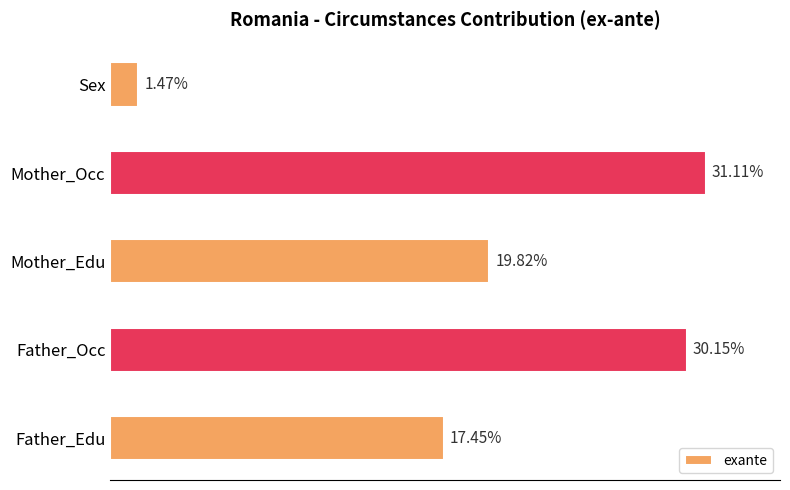

Rank the categories by value from highest to lowest.

Mother_Occ, Father_Occ, Mother_Edu, Father_Edu, Sex